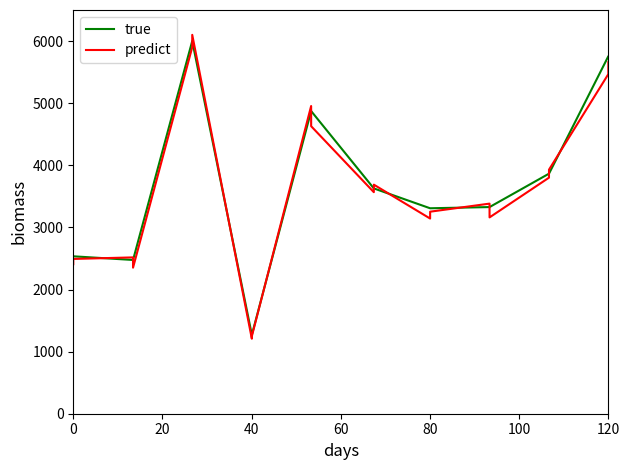

How many interior local valleys does the predict series have?

5